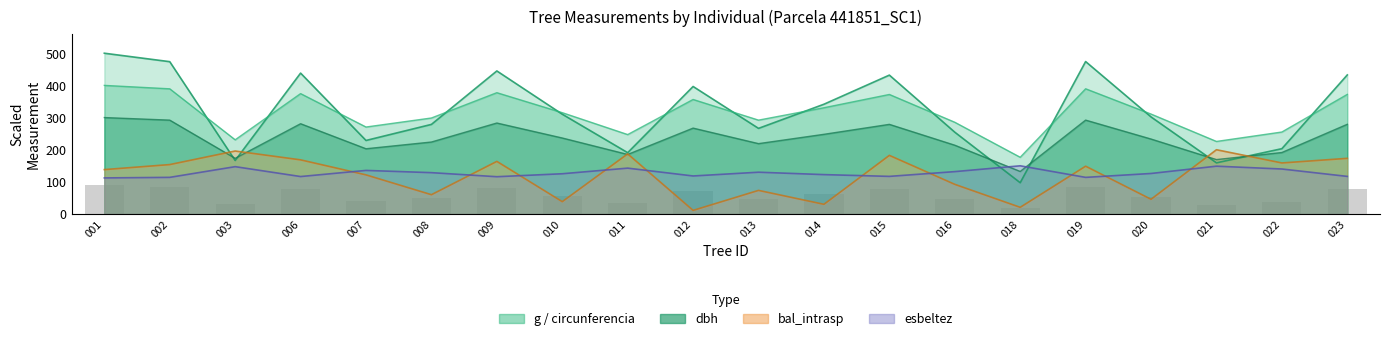

How many data points in bal_intrasp are less than 148?

10